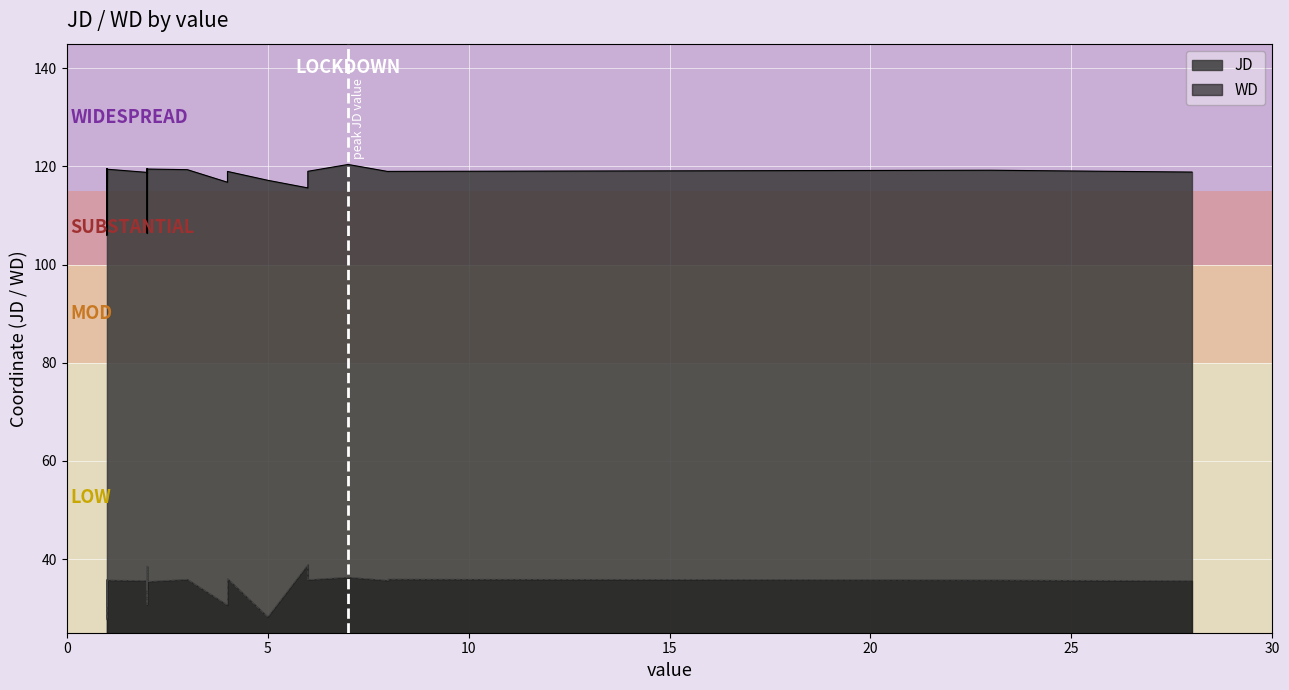

Where is the first local minimum for WD?

4